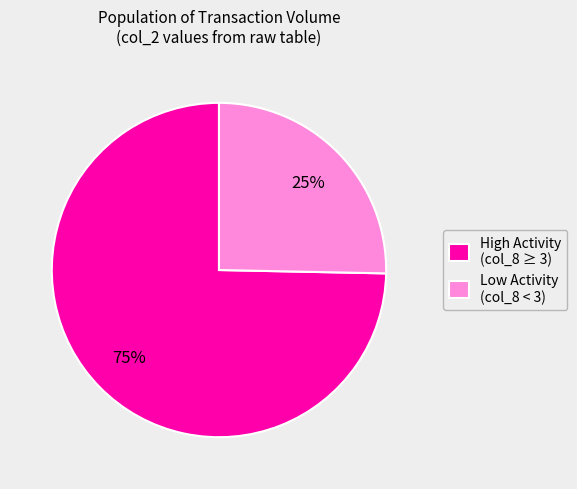

Is there any slice that represents more than half of the pie?

Yes